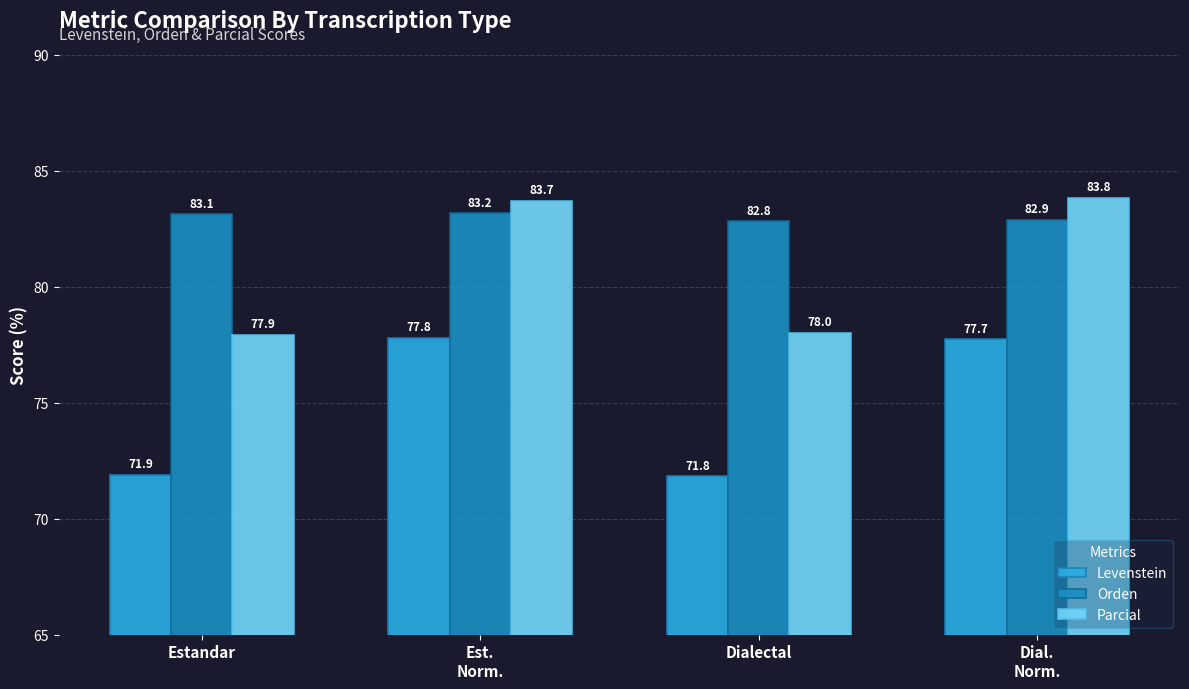

Which series has the widest spread of values?

Levenstein